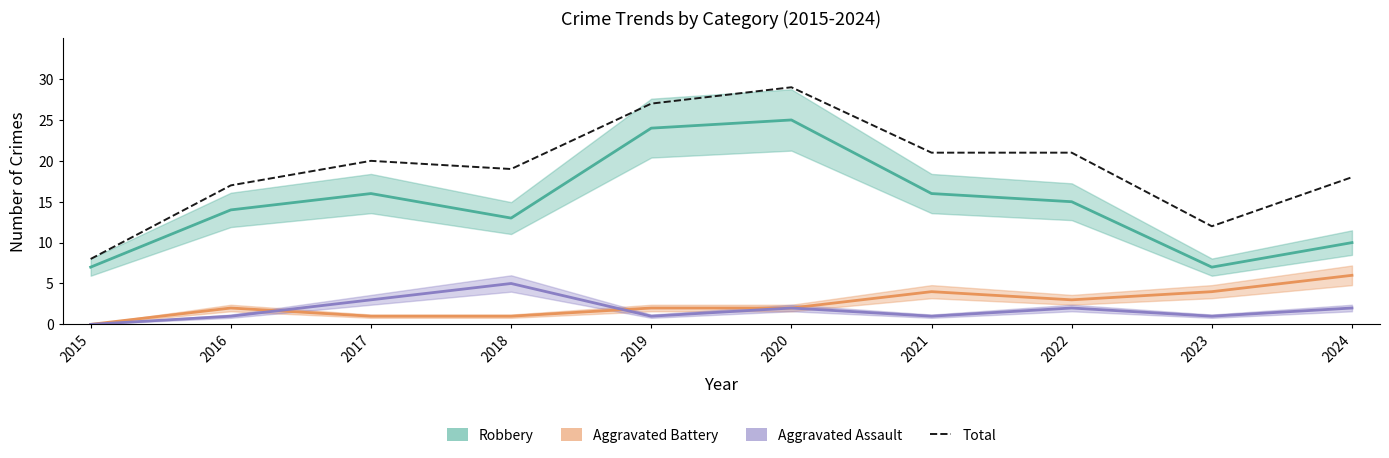

What is the value of the Total point at the 5th from the left?

27